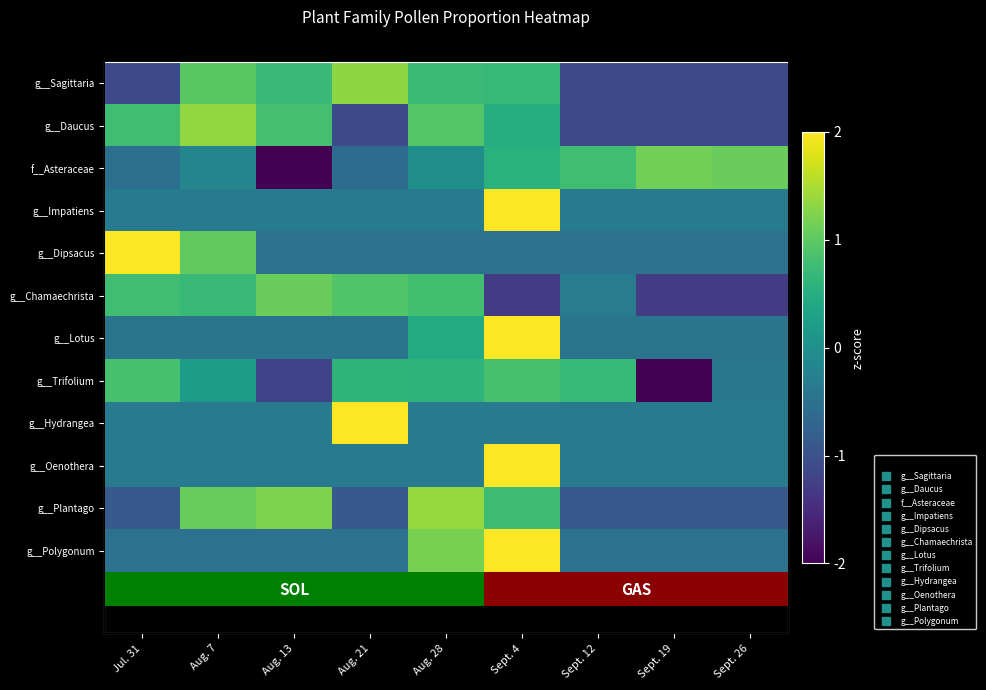

What is the total value across all series at Sept. 4?

11.9